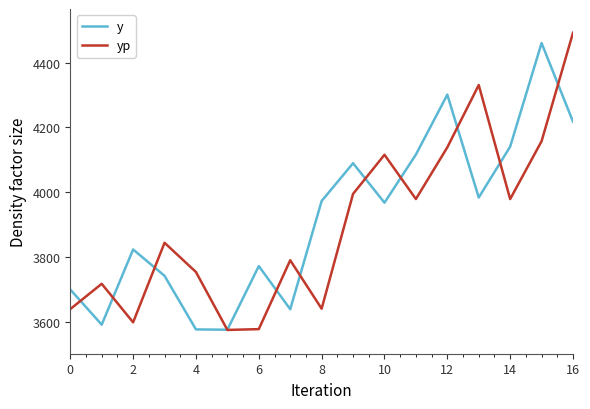

What is the sum of all yp values?

66327.0